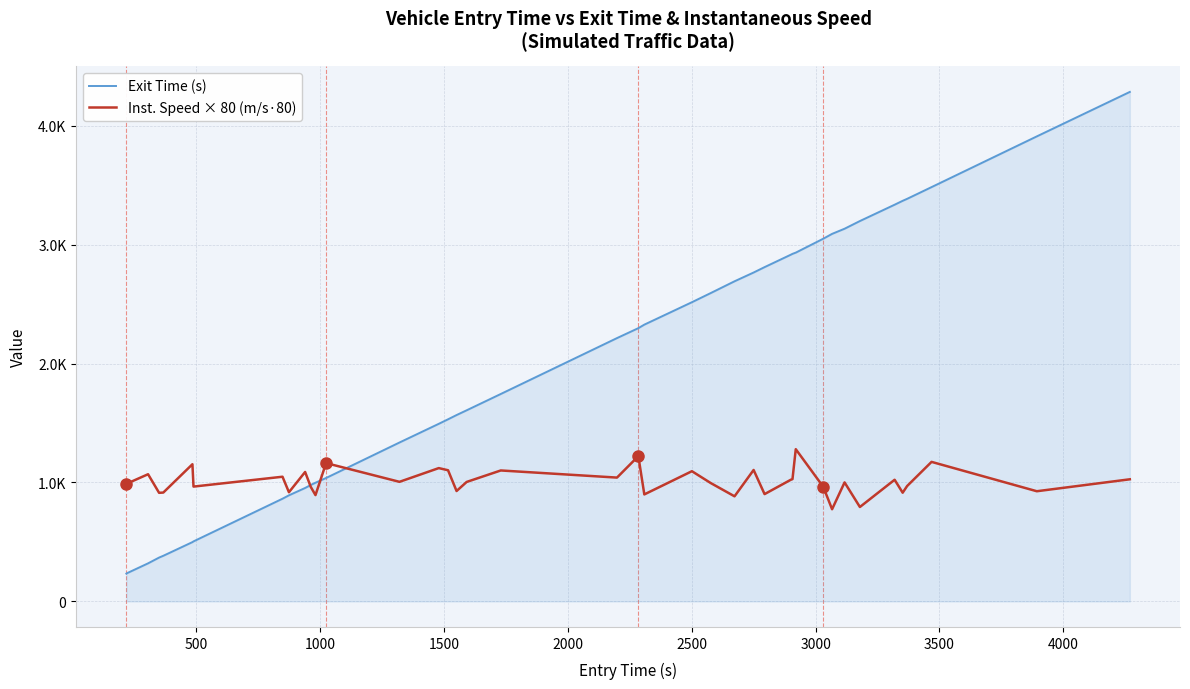

Reading left to right, list all the values displayed in this chart.

Exit Time (s): 234.0	236.8	320.4	369.0	384.0	498.9	505.0	863.7	892.2	953.9	979.2	998.1	1037.8	1336.1	1493.2	1531.2	1566.9	1606.8	1743.9	2213.7	2297.2	2326.8	2515.3	2592.2	2691.1	2764.9	2810.1	2914.8	2921.8	2932.0	3049.0	3089.7	3133.0	3197.5	3334.8	3367.6	3384.2	3482.7	3909.0	4282.8
Inst. Speed × 80 (m/s·80): 985.9	990.2	1069.4	913.3	915.4	1153.5	965.6	1048.4	918.1	1088.4	963.0	894.0	1163.0	1005.6	1121.0	1102.9	928.4	1004.6	1101.1	1041.2	1221.7	899.8	1094.8	995.3	883.8	1105.3	902.4	1023.2	1028.4	1280.0	963.8	775.2	1000.7	794.0	1023.0	914.2	970.6	1173.2	926.5	1026.9